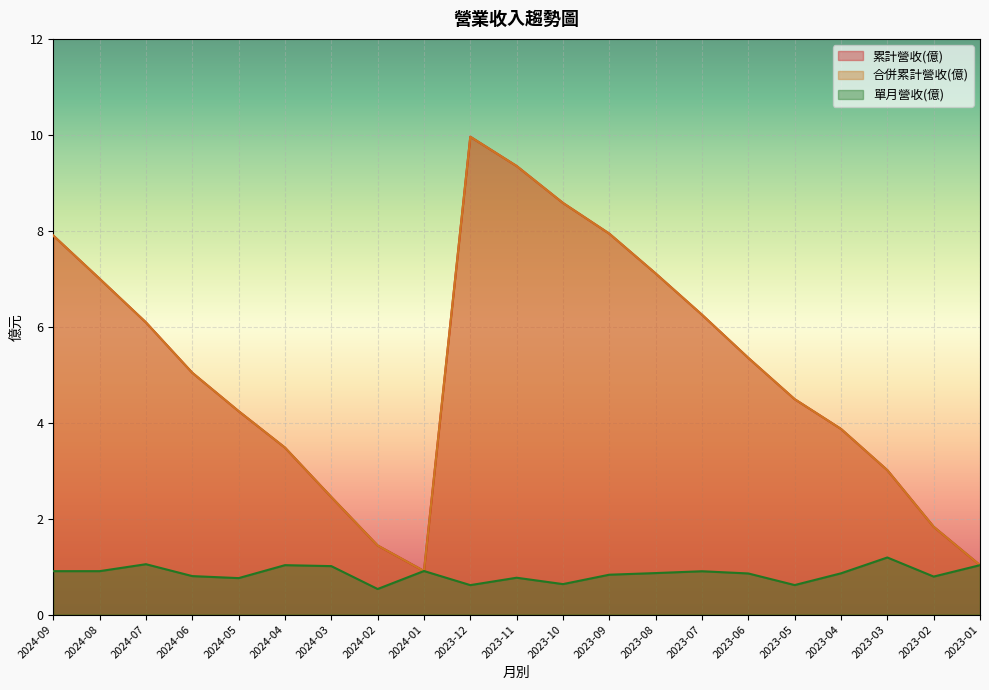

What is the label of the 9th point from the right?

2023-09